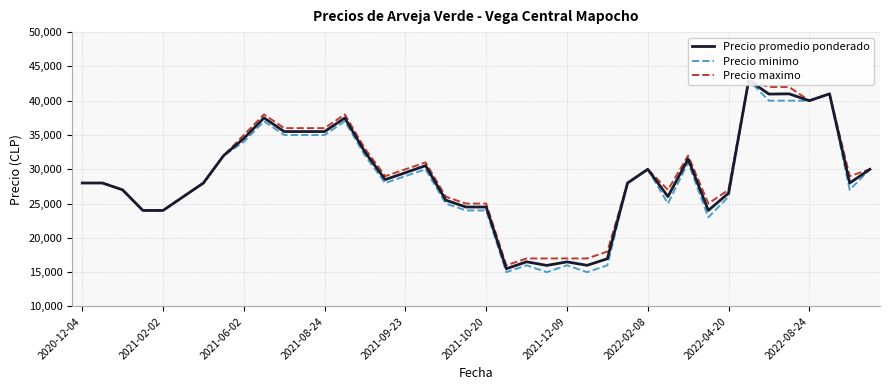

How many lines are shown in the chart?

3